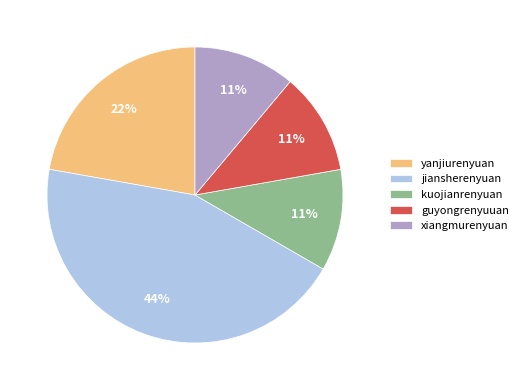

Which category has the biggest portion of the pie?

jiansherenyuan